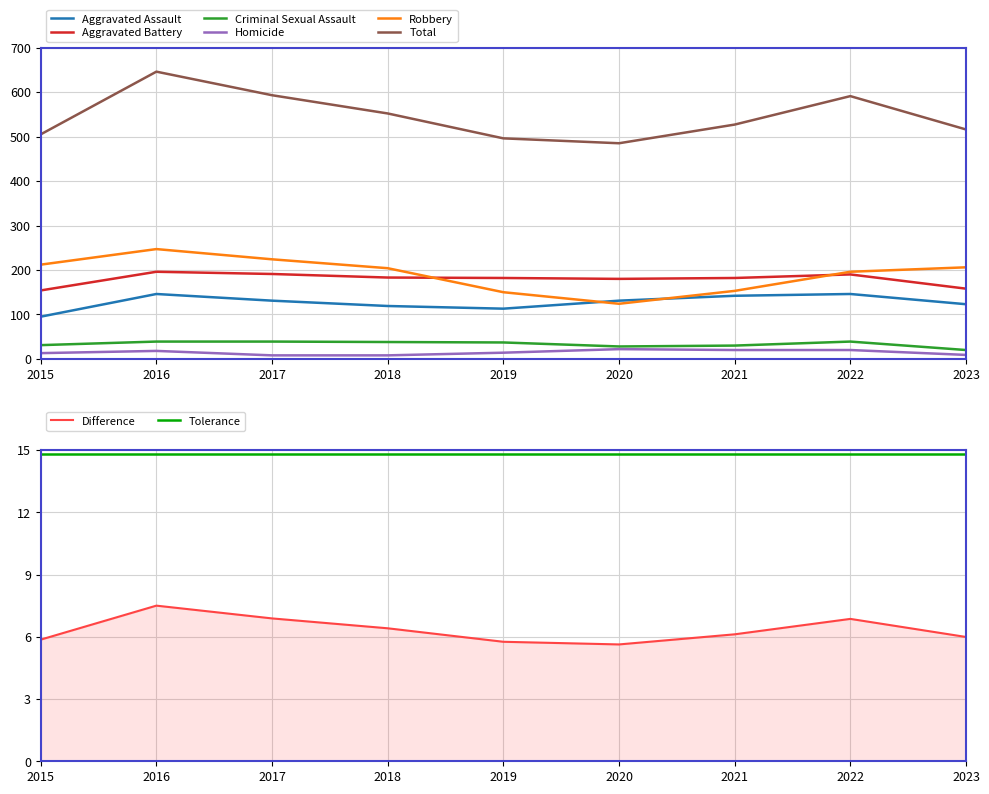

At which category does Homicide reach its first local peak?

2016